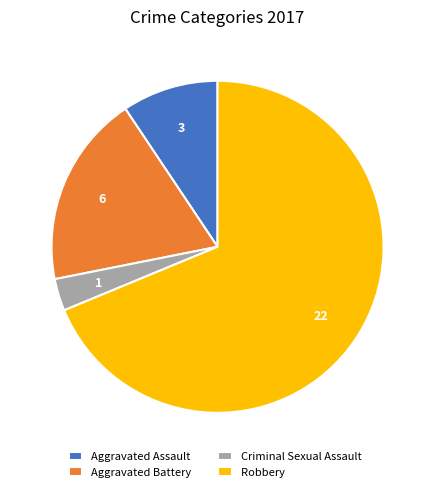

True or false: Aggravated Assault accounts for 9% of the total.

True